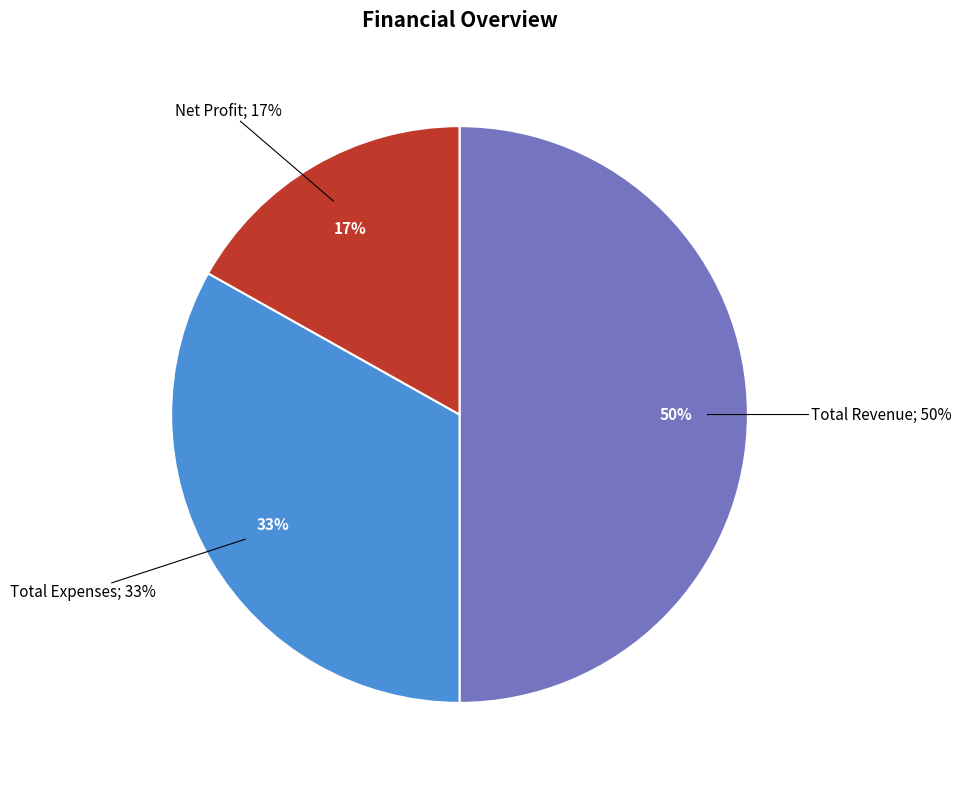

What percentage is the Net Profit slice, to the nearest percent?

17%